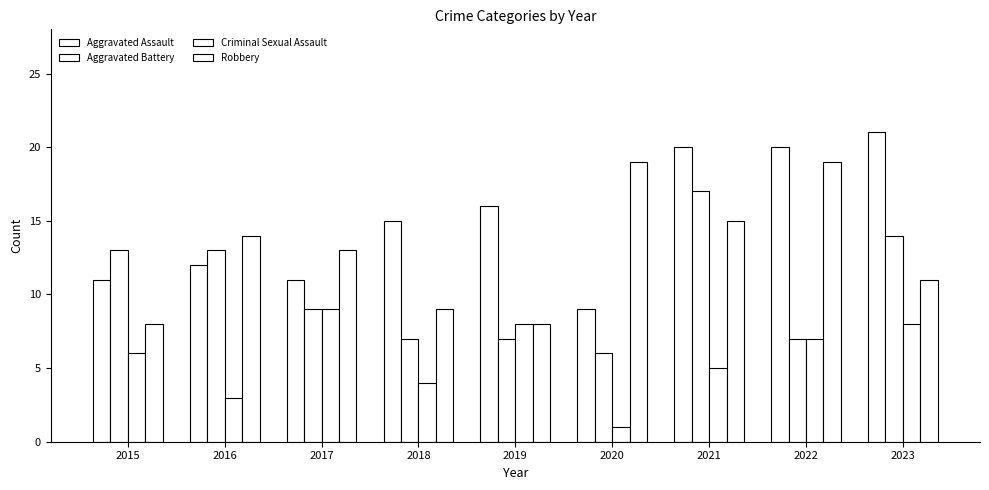

Reading left to right, transcribe all the data shown in this chart.

Aggravated Assault: 2015=11	2016=12	2017=11	2018=15	2019=16	2020=9	2021=20	2022=20	2023=21
Aggravated Battery: 2015=13	2016=13	2017=9	2018=7	2019=7	2020=6	2021=17	2022=7	2023=14
Criminal Sexual Assault: 2015=6	2016=3	2017=9	2018=4	2019=8	2020=1	2021=5	2022=7	2023=8
Robbery: 2015=8	2016=14	2017=13	2018=9	2019=8	2020=19	2021=15	2022=19	2023=11